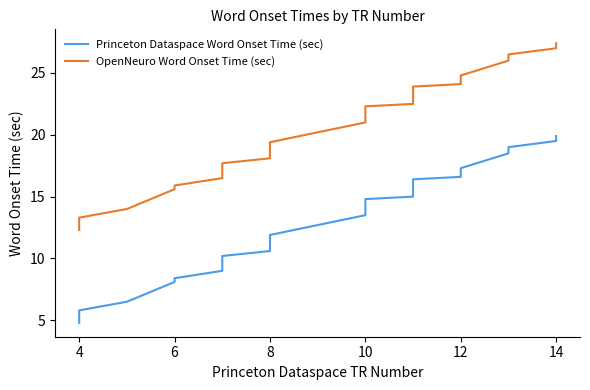

What is the spread (max minus min) of values at 10?

7.5